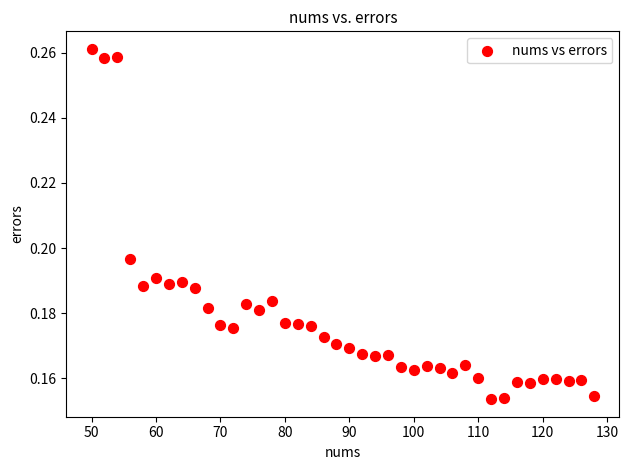

What is the range of X values (max minus min)?

78.0